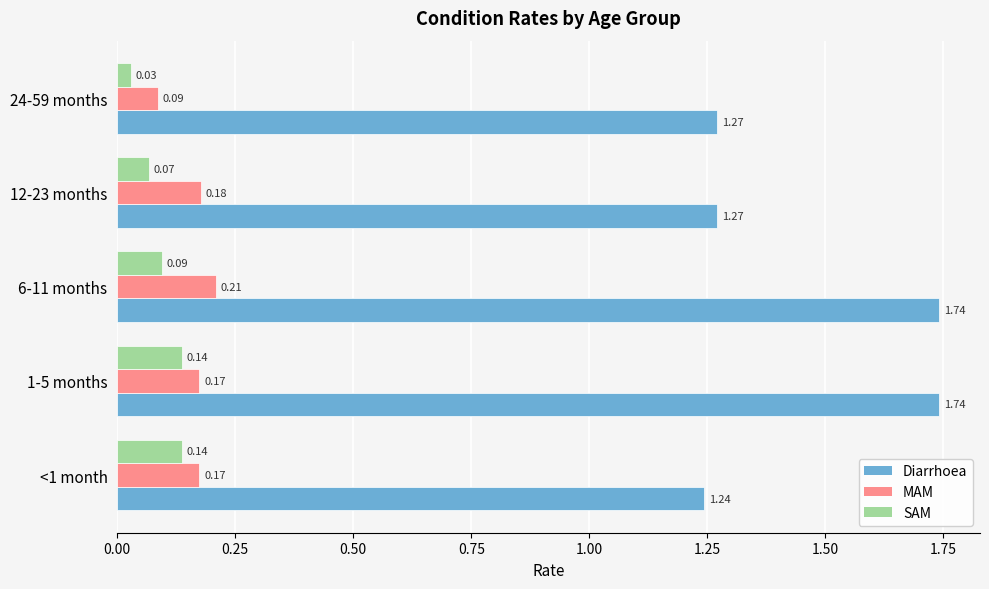

At 24-59 months, list the series in order from largest to smallest.

Diarrhoea, MAM, SAM